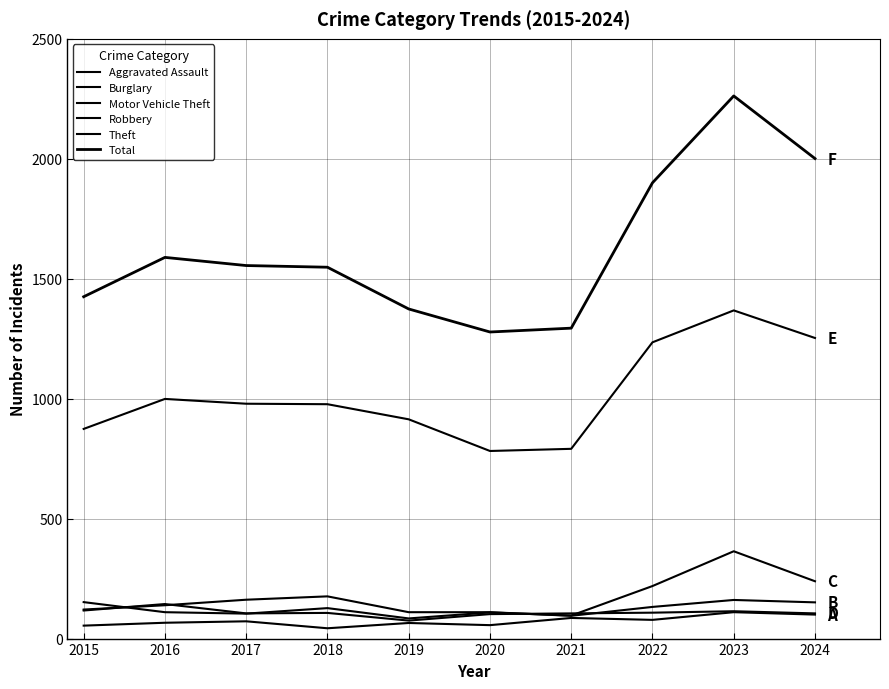

True or false: Aggravated Assault has a value of 86 at 2020.

False